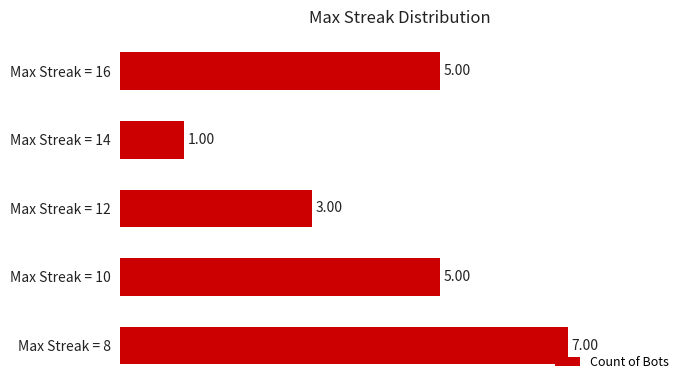

What is the sum of all values?

21